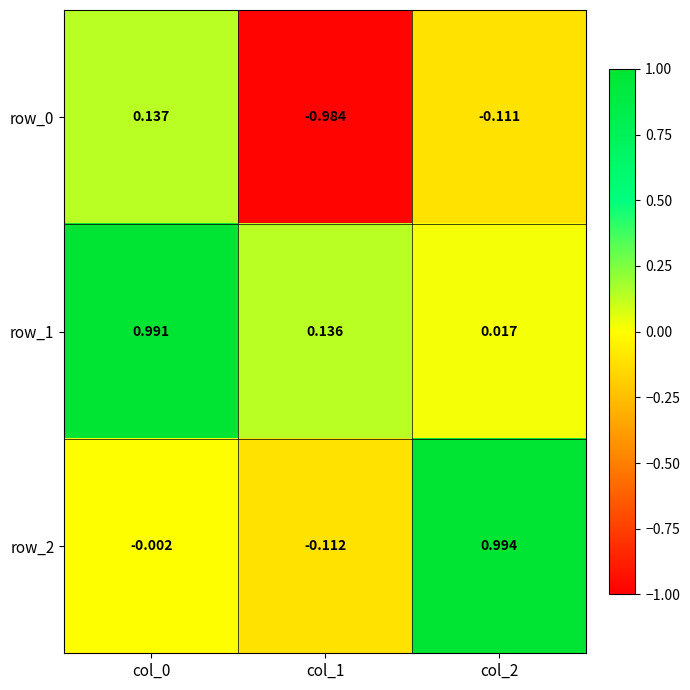

Is the value of row_2 at col_1 greater than the value of row_1 at col_0?

No